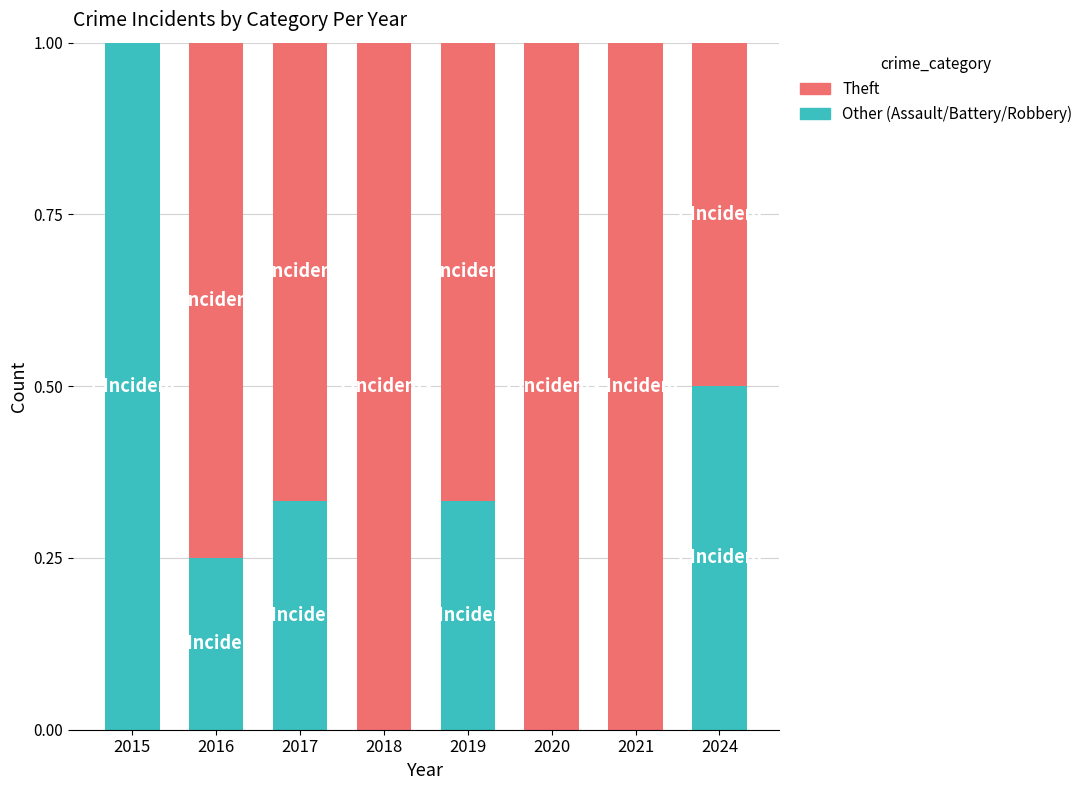

What is the maximum value for Other (Assault/Battery/Robbery)?

1.0